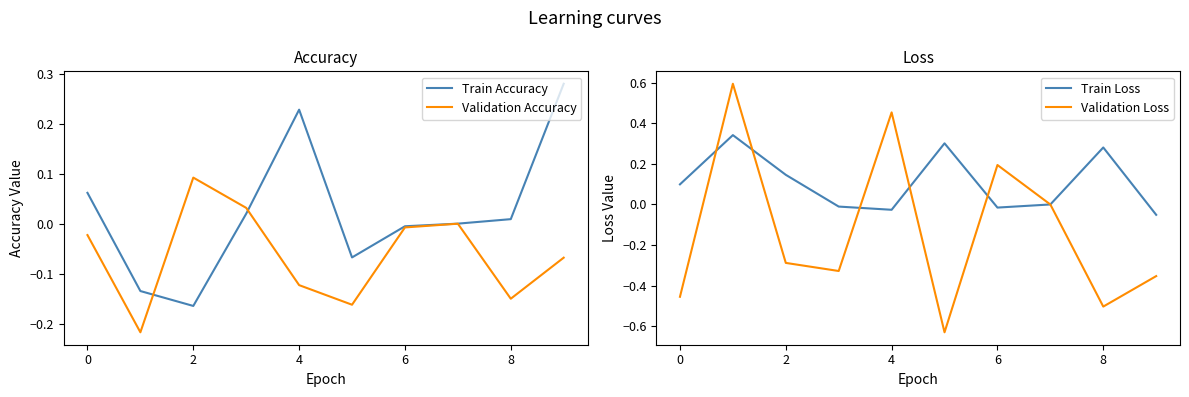

Reading left to right, what are all the values shown in this chart?

Train Accuracy: 0.1	-0.1	-0.2	0.0	0.2	-0.1	-0.0	0.0	0.0	0.3
Validation Accuracy: -0.0	-0.2	0.1	0.0	-0.1	-0.2	-0.0	0.0	-0.1	-0.1
Train Loss: 0.1	0.3	0.1	-0.0	-0.0	0.3	-0.0	-0.0	0.3	-0.1
Validation Loss: -0.5	0.6	-0.3	-0.3	0.5	-0.6	0.2	-0.0	-0.5	-0.4